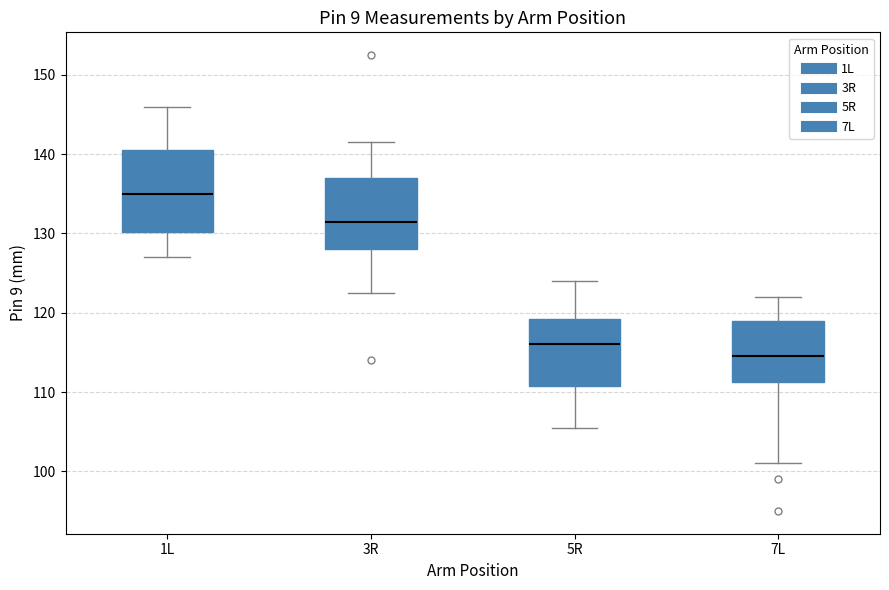

Reading left to right, transcribe this box plot: for each box, give where its median line is, the range the box spans, and where its two whiskers end, as read against the y-axis. The values are not printed on the chart, so give them approximately, as read against the axis.

1L: median 135, box 130 to 141, whiskers 127 to 146
3R: median 132, box 128 to 137, whiskers 123 to 142
5R: median 116, box 111 to 119, whiskers 106 to 124
7L: median 115, box 111 to 119, whiskers 101 to 122